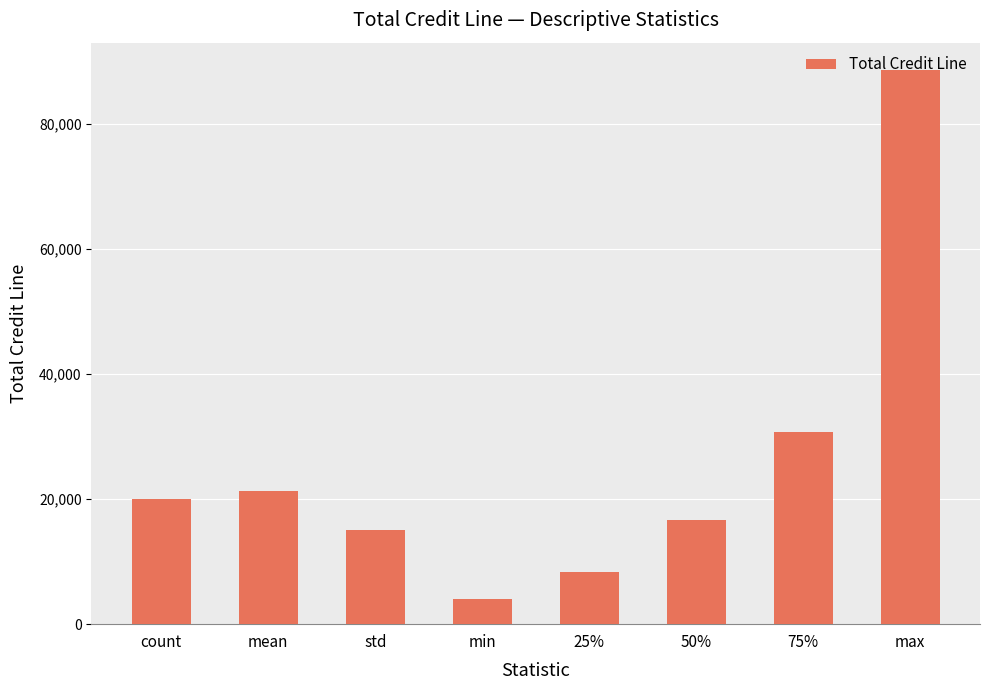

Which category has the highest value across all series?

max